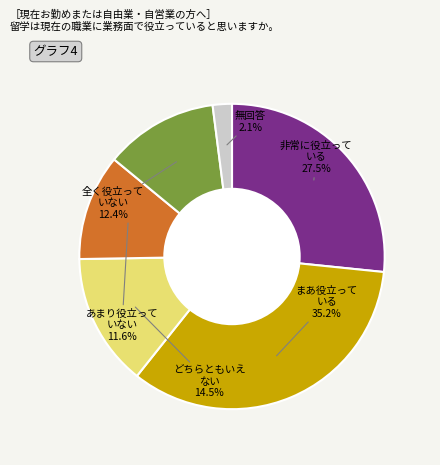

The 1 slice represents 27% of the pie. True or false?

True